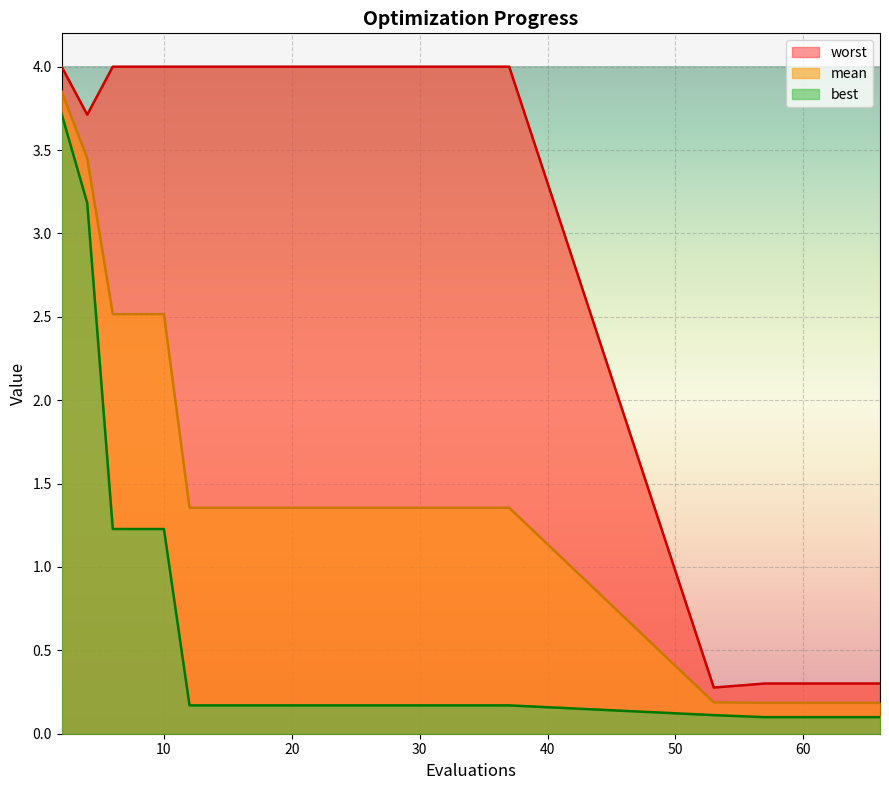

What is the sum of all mean values?

34.9